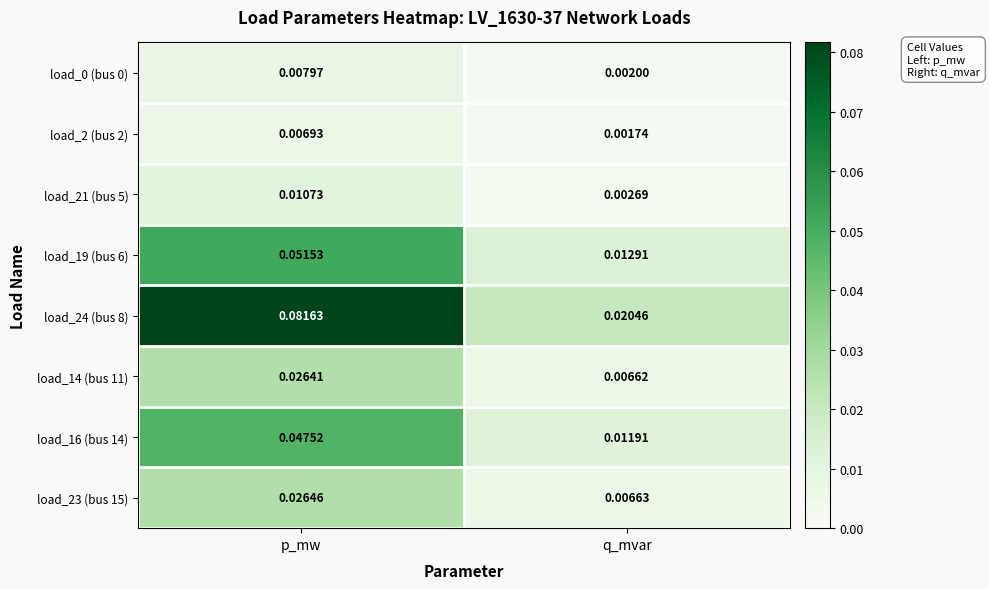

At which category is the sum across all series the highest?

p_mw